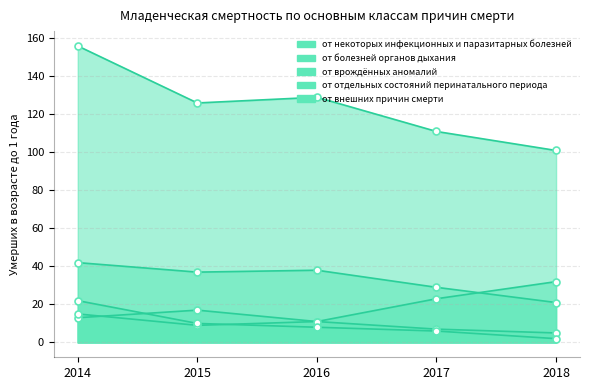

What are all the series names shown in the legend?

от некоторых инфекционных и паразитарных болезней, от болезней органов дыхания, от врождённых аномалий, от отдельных состояний перинатального периода, от внешних причин смерти